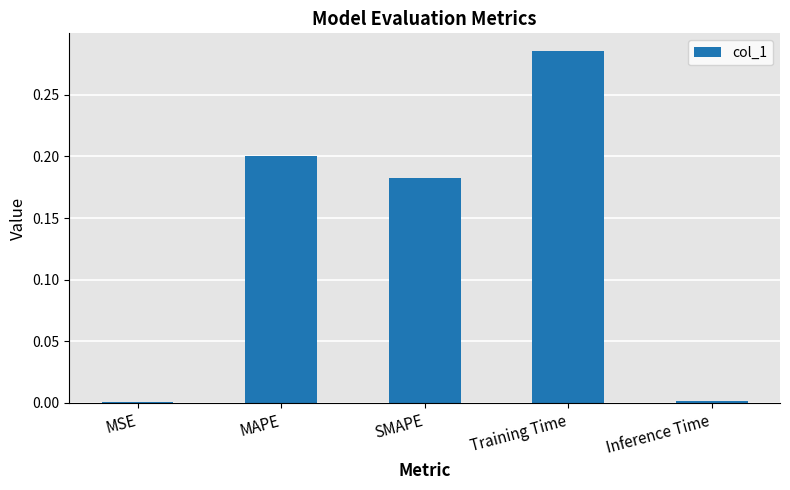

The value at MAPE is 0.1. True or false?

False